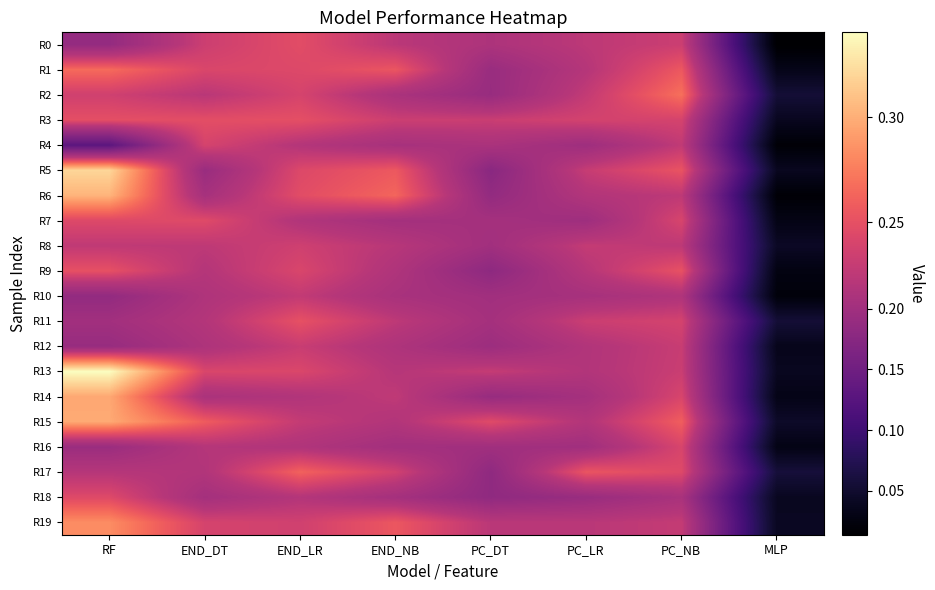

Reading left to right, transcribe all the data shown in this chart.

R0: RF=0.2	END_DT=0.2	END_LR=0.2	END_NB=0.2	PC_DT=0.2	PC_LR=0.2	PC_NB=0.2	MLP=0.0
R1: RF=0.3	END_DT=0.2	END_LR=0.2	END_NB=0.3	PC_DT=0.2	PC_LR=0.2	PC_NB=0.3	MLP=0.0
R2: RF=0.2	END_DT=0.2	END_LR=0.2	END_NB=0.2	PC_DT=0.2	PC_LR=0.2	PC_NB=0.3	MLP=0.1
R3: RF=0.2	END_DT=0.2	END_LR=0.2	END_NB=0.2	PC_DT=0.2	PC_LR=0.2	PC_NB=0.2	MLP=0.0
R4: RF=0.1	END_DT=0.2	END_LR=0.2	END_NB=0.2	PC_DT=0.2	PC_LR=0.2	PC_NB=0.2	MLP=0.0
R5: RF=0.3	END_DT=0.2	END_LR=0.2	END_NB=0.3	PC_DT=0.2	PC_LR=0.2	PC_NB=0.3	MLP=0.0
R6: RF=0.3	END_DT=0.2	END_LR=0.2	END_NB=0.3	PC_DT=0.2	PC_LR=0.2	PC_NB=0.2	MLP=0.0
R7: RF=0.2	END_DT=0.2	END_LR=0.2	END_NB=0.2	PC_DT=0.2	PC_LR=0.2	PC_NB=0.2	MLP=0.0
R8: RF=0.2	END_DT=0.2	END_LR=0.2	END_NB=0.2	PC_DT=0.2	PC_LR=0.2	PC_NB=0.2	MLP=0.0
R9: RF=0.3	END_DT=0.2	END_LR=0.2	END_NB=0.2	PC_DT=0.2	PC_LR=0.2	PC_NB=0.3	MLP=0.0
R10: RF=0.2	END_DT=0.2	END_LR=0.2	END_NB=0.2	PC_DT=0.2	PC_LR=0.2	PC_NB=0.2	MLP=0.0
R11: RF=0.2	END_DT=0.2	END_LR=0.3	END_NB=0.2	PC_DT=0.2	PC_LR=0.2	PC_NB=0.2	MLP=0.1
R12: RF=0.2	END_DT=0.2	END_LR=0.2	END_NB=0.2	PC_DT=0.2	PC_LR=0.2	PC_NB=0.2	MLP=0.0
R13: RF=0.3	END_DT=0.2	END_LR=0.2	END_NB=0.2	PC_DT=0.2	PC_LR=0.2	PC_NB=0.2	MLP=0.0
R14: RF=0.3	END_DT=0.2	END_LR=0.2	END_NB=0.2	PC_DT=0.2	PC_LR=0.2	PC_NB=0.2	MLP=0.0
R15: RF=0.3	END_DT=0.3	END_LR=0.2	END_NB=0.2	PC_DT=0.2	PC_LR=0.2	PC_NB=0.3	MLP=0.0
R16: RF=0.2	END_DT=0.2	END_LR=0.2	END_NB=0.2	PC_DT=0.2	PC_LR=0.2	PC_NB=0.2	MLP=0.0
R17: RF=0.2	END_DT=0.2	END_LR=0.3	END_NB=0.2	PC_DT=0.2	PC_LR=0.3	PC_NB=0.2	MLP=0.1
R18: RF=0.2	END_DT=0.2	END_LR=0.2	END_NB=0.2	PC_DT=0.2	PC_LR=0.2	PC_NB=0.2	MLP=0.0
R19: RF=0.3	END_DT=0.2	END_LR=0.2	END_NB=0.3	PC_DT=0.2	PC_LR=0.2	PC_NB=0.2	MLP=0.0